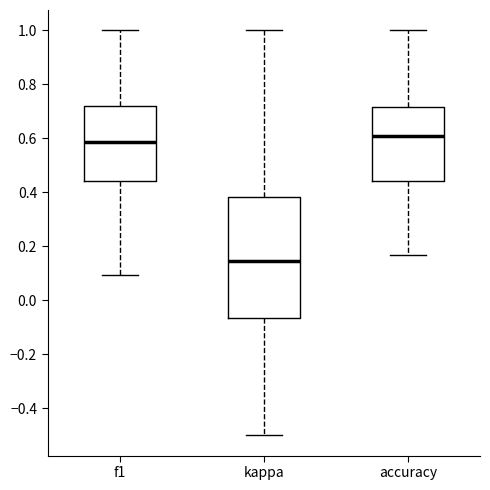

Reading left to right, read every box against the y-axis: the position of its median line, the range the box covers, and the ends of its whiskers. The values are not printed on the chart, so give them approximately, as read against the axis.

f1: median 0.58, box 0.44 to 0.72, whiskers 0.10 to 1.00
kappa: median 0.14, box -0.06 to 0.38, whiskers -0.50 to 1.00
accuracy: median 0.60, box 0.44 to 0.72, whiskers 0.16 to 1.00